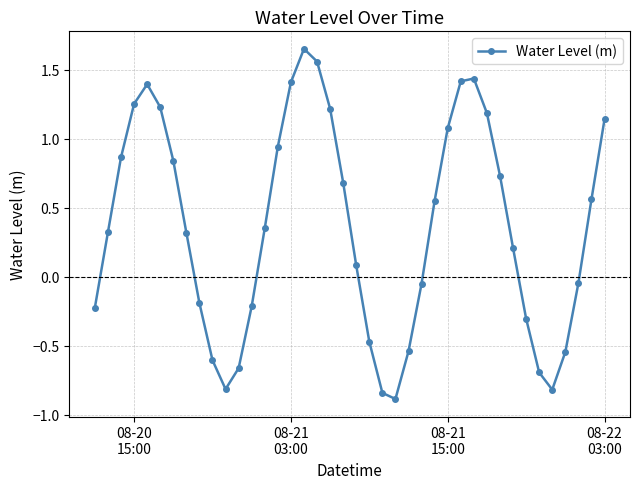

What is the value of the 24th point from the left?

-0.9